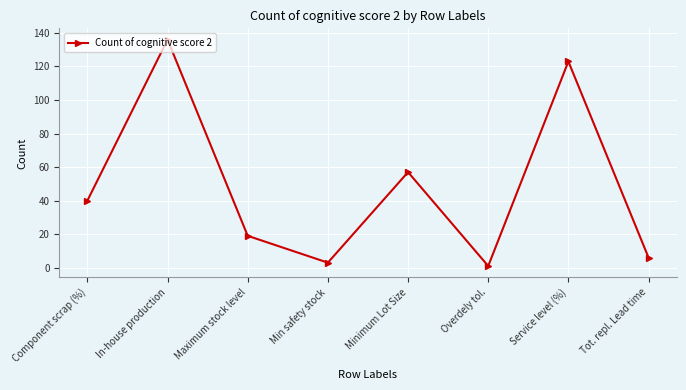

What is the approximate value at Minimum Lot Size, to the nearest 50?

50